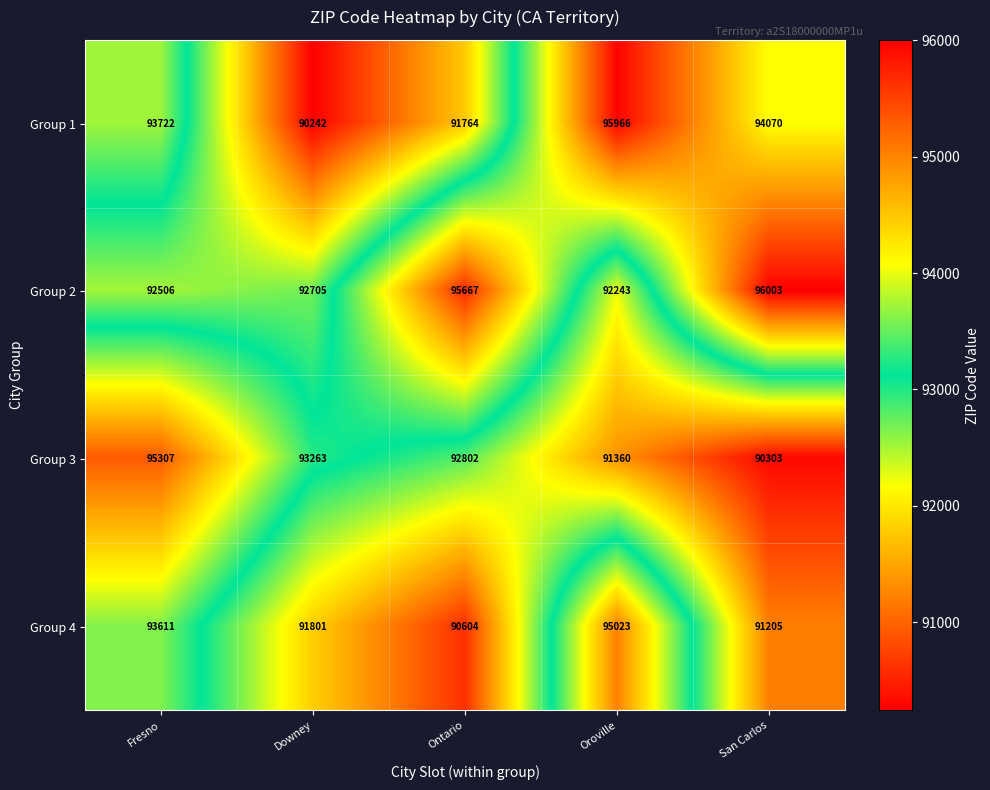

Which category has the highest value across all series?

San Carlos